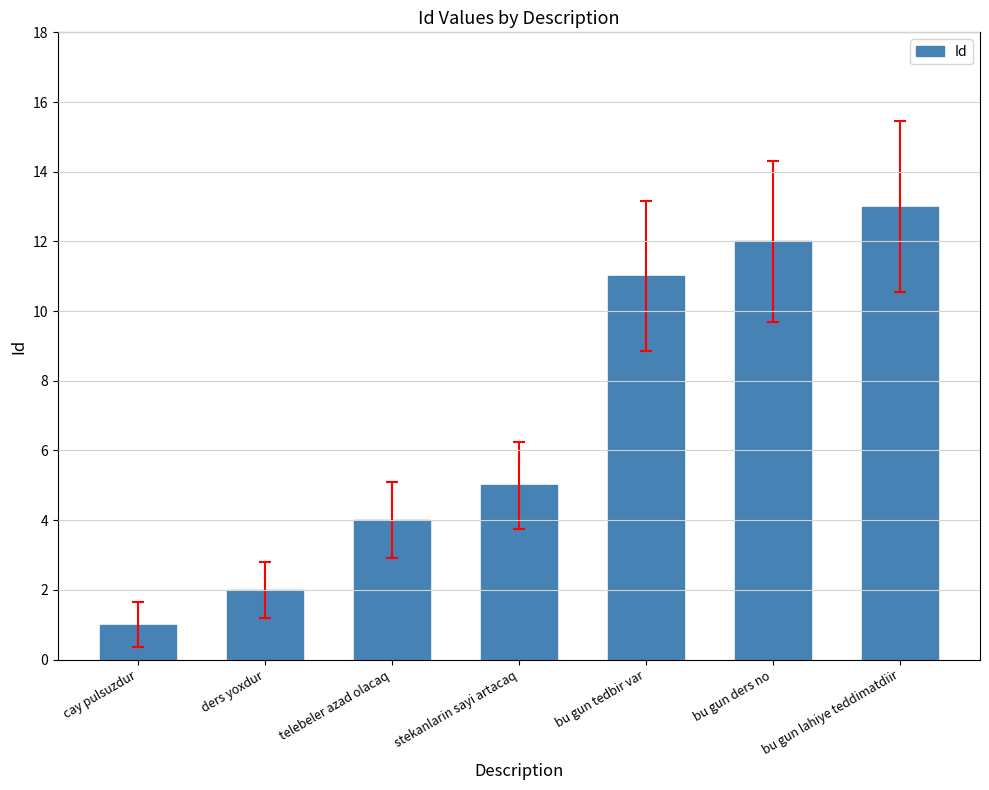

Rank the categories by value from highest to lowest.

bu gun lahiye teddimatdiir, bu gun ders no, bu gun tedbir var, stekanlarin sayi artacaq, telebeler azad olacaq, ders yoxdur, cay pulsuzdur